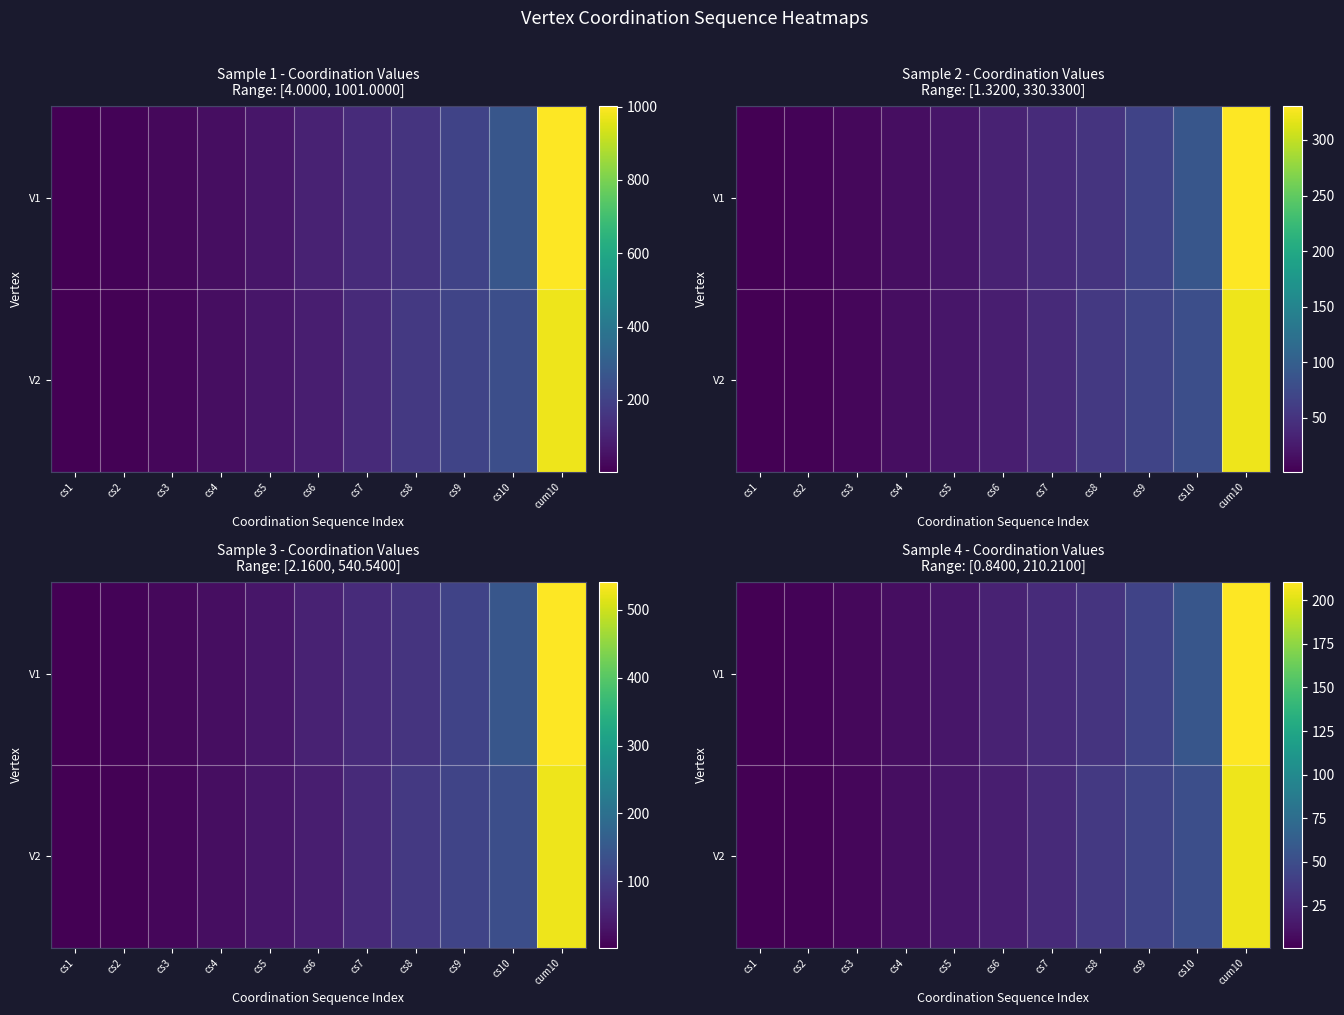

Which label corresponds to the largest value in the chart?

cum10